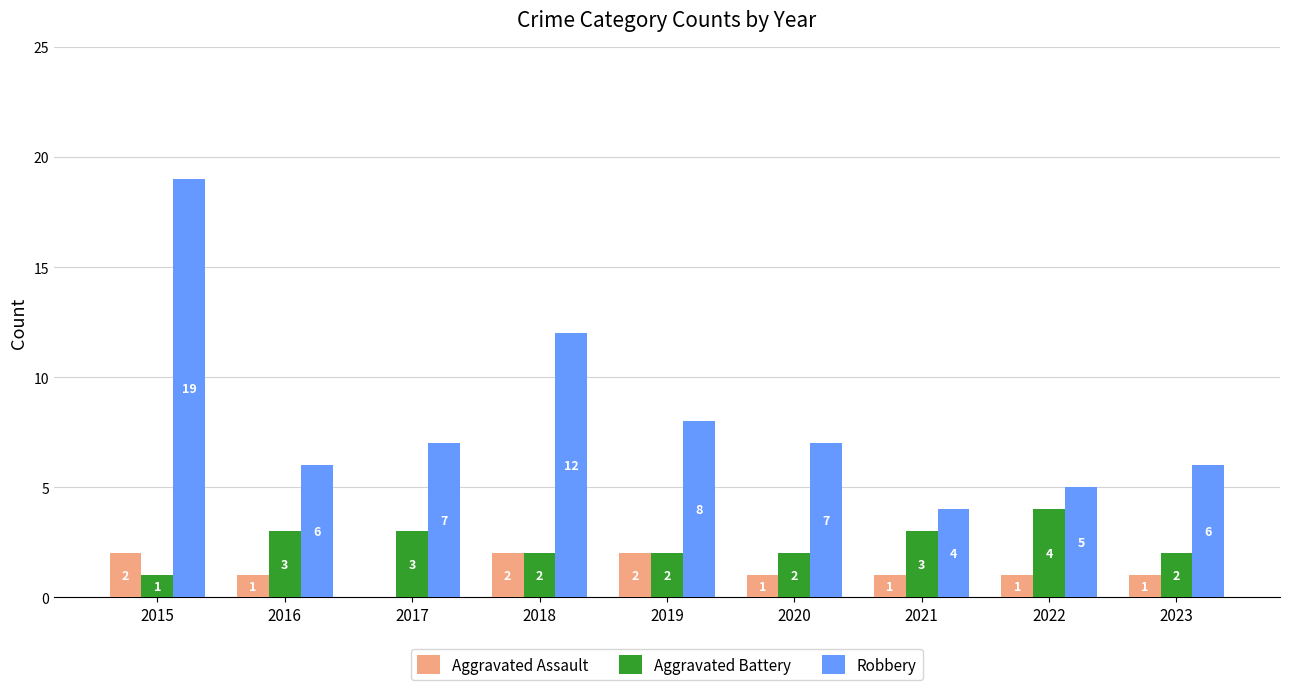

What is the sum of all Robbery values?

74